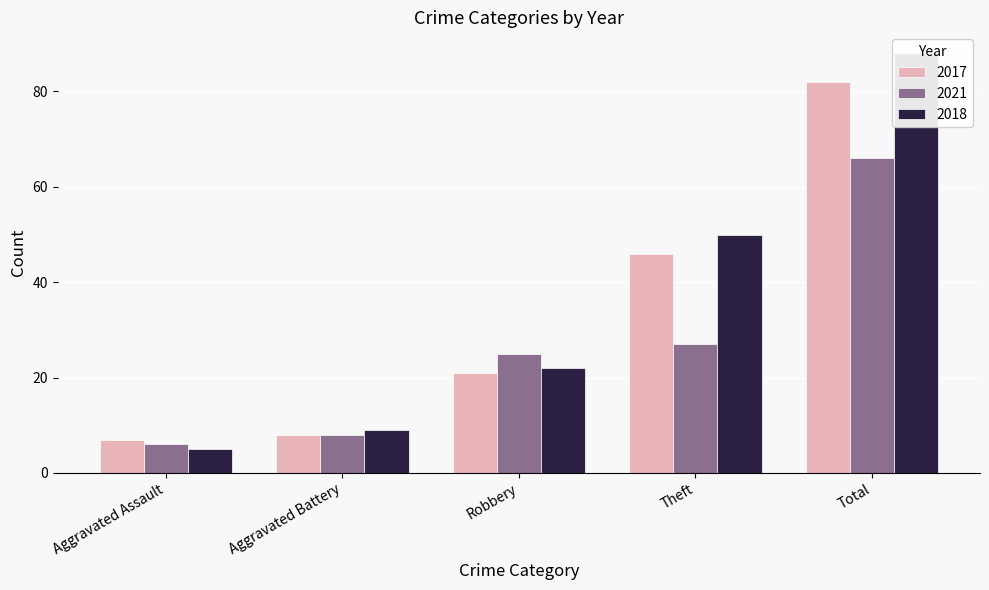

What is the spread (max minus min) of values at Aggravated Battery?

1